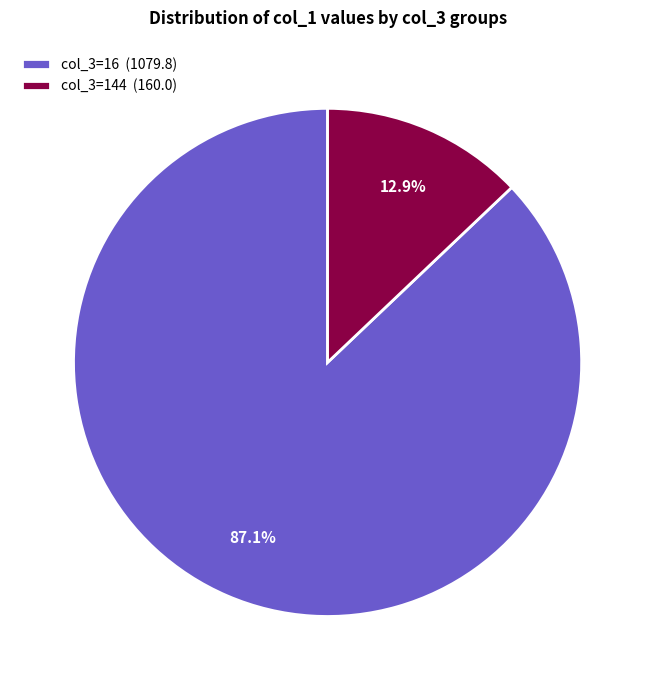

Rank the categories by value from lowest to highest.

col_3=144 (160.0), col_3=16 (1079.8)